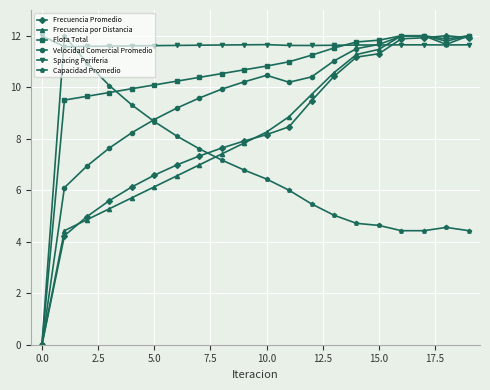

Which series has the largest total across all categories?

Spacing Periferia